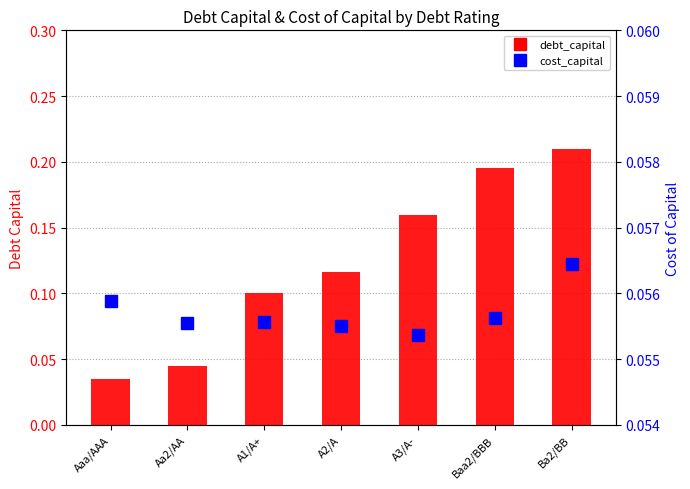

What are all the series names shown in the legend?

debt_capital, cost_capital